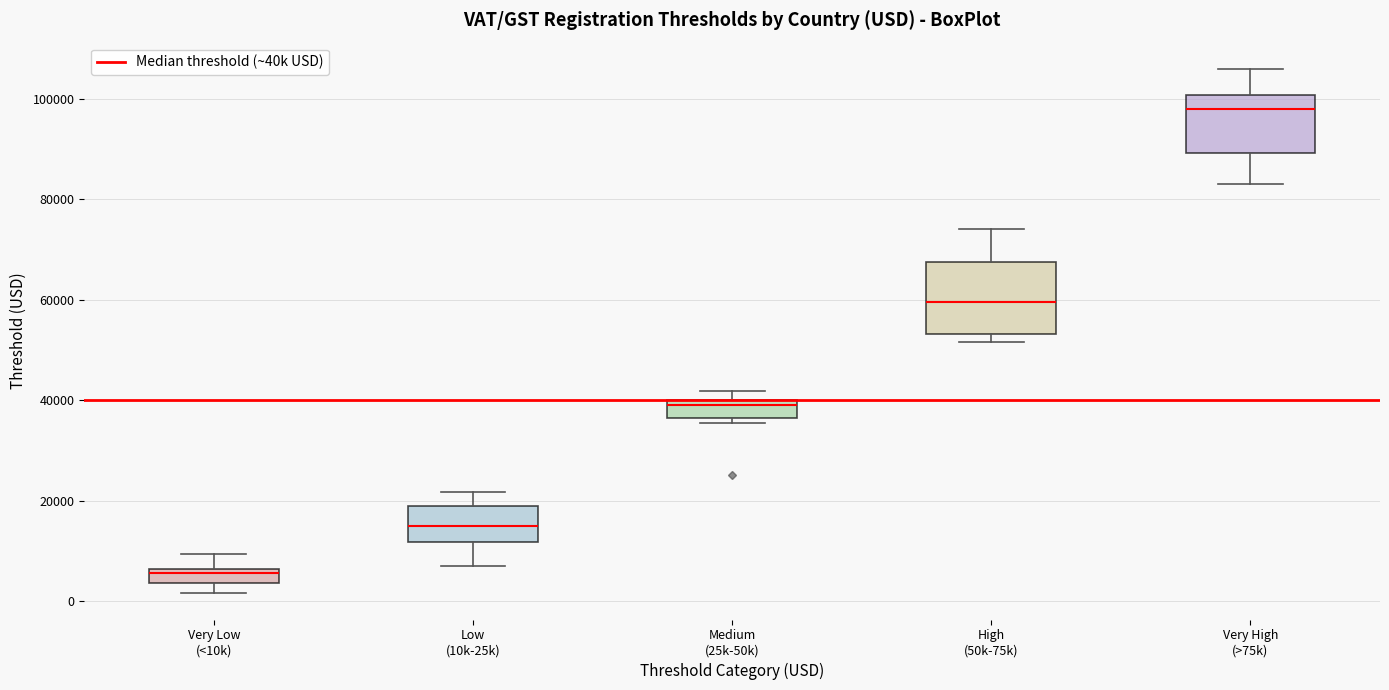

Which box's median line is the highest?

Very High (>75k)